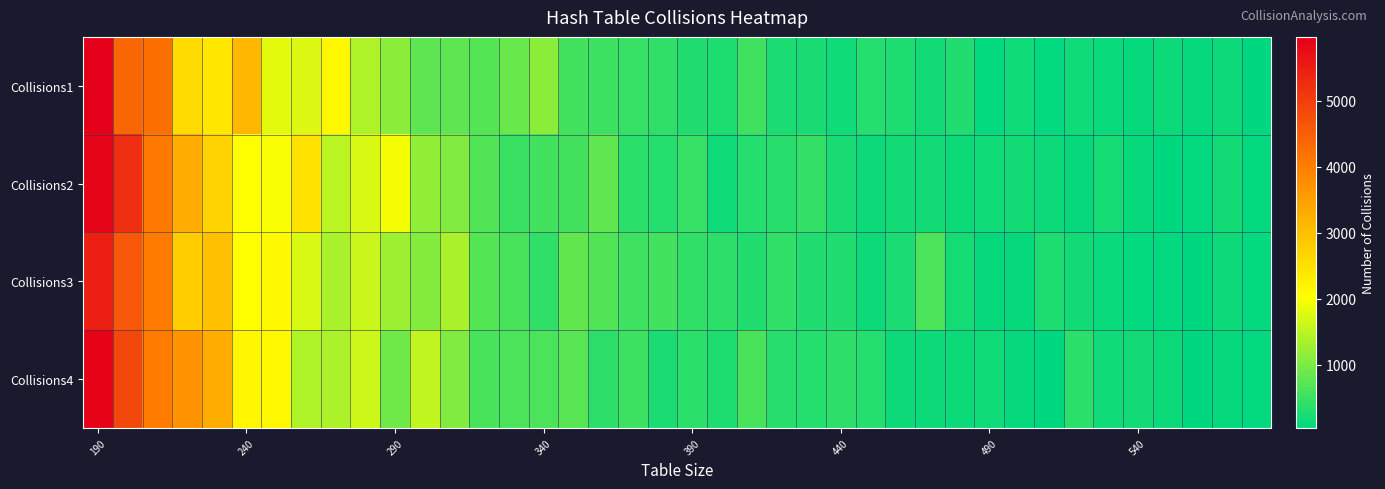

List the series in order of their peak value, highest first.

Collisions1, Collisions4, Collisions2, Collisions3